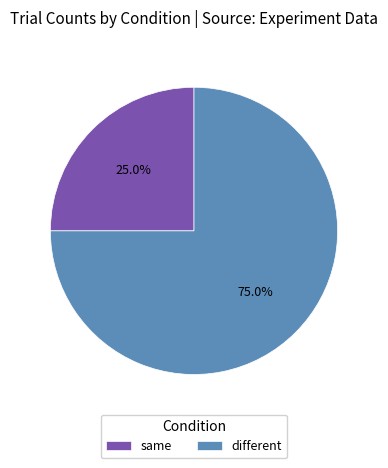

To the nearest percent, what is the combined percentage of different and same?

100%